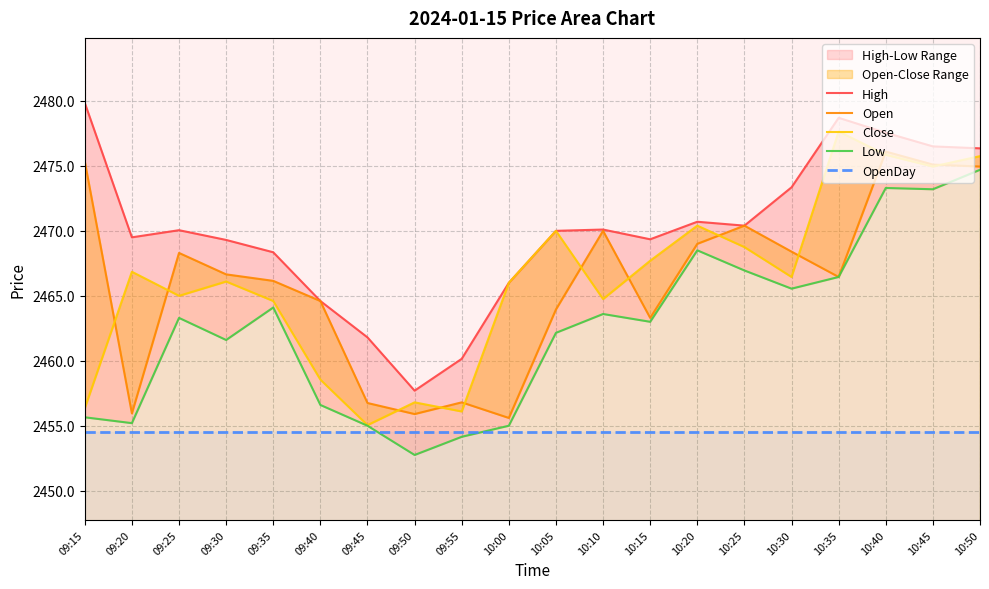

What is the label of the 7th point from the left?

09:45